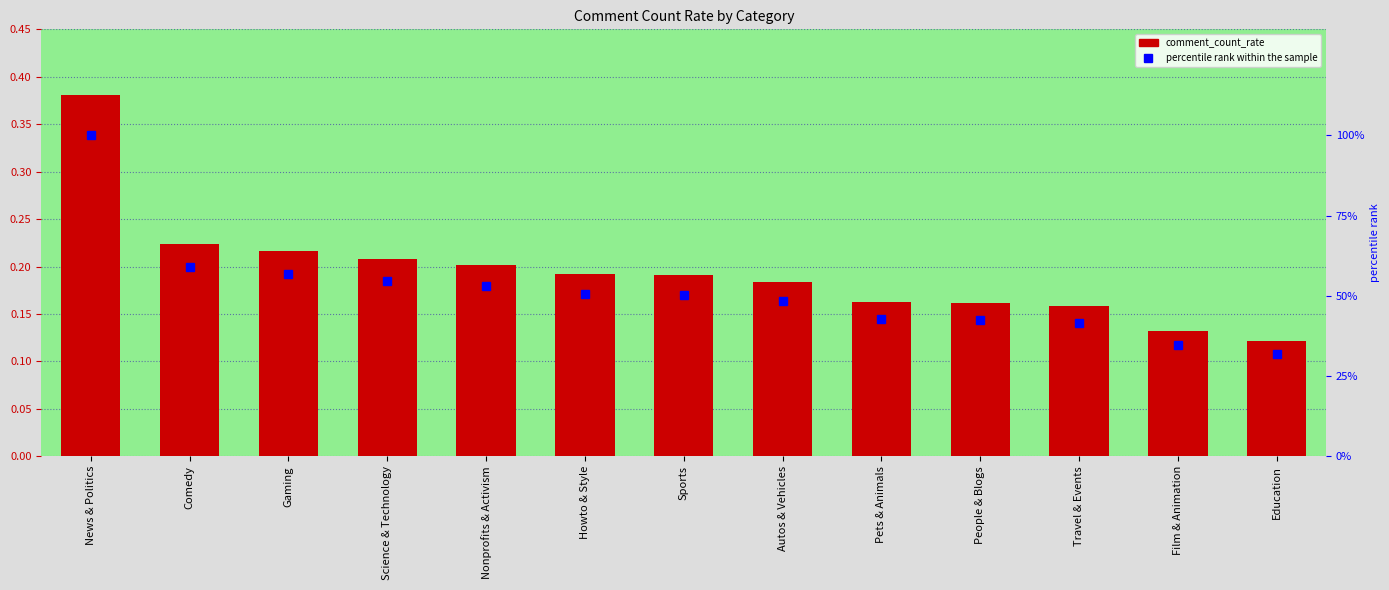

Rank the series by their average value, from highest to lowest.

percentile rank within the sample, comment_count_rate